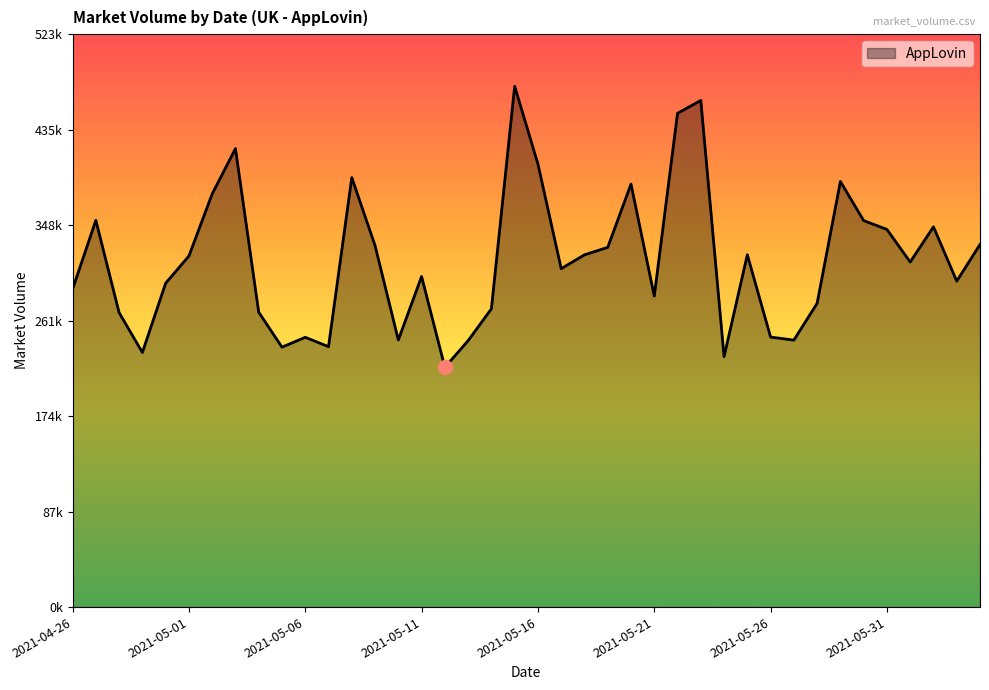

Reading left to right, transcribe all the data shown in this chart.

290395	353188	268901	232523	295752	320597	377321	418684	269294	237365	246371	237822	392230	330098	243961	301902	218950	243323	272413	475608	404636	309041	321666	328487	386251	284034	450924	462635	228693	321737	246566	243800	277413	388660	352936	344866	315114	347236	297657	331161